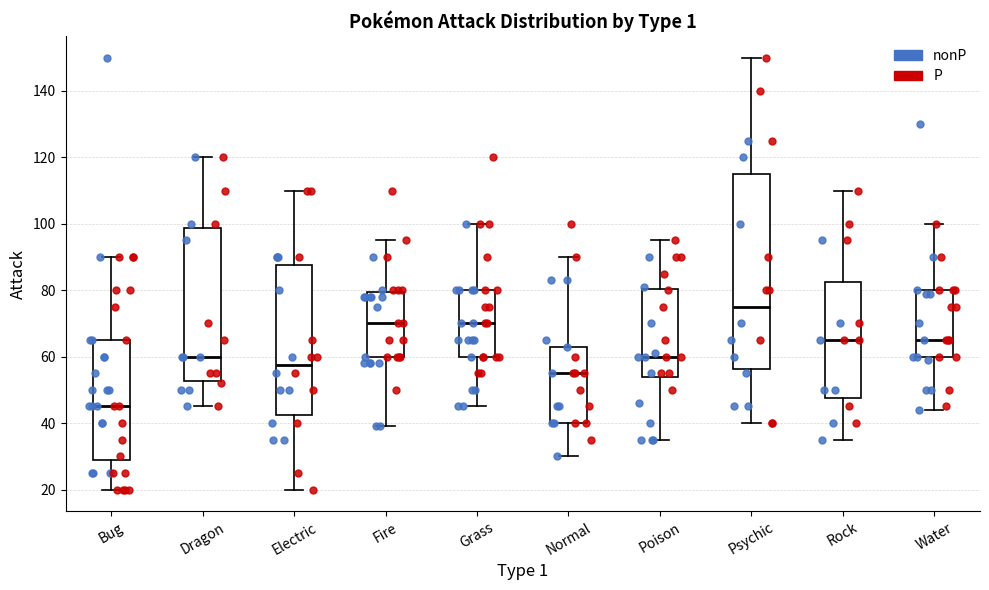

Comparing the boxes themselves (not the whiskers), which one is the tallest?

Psychic